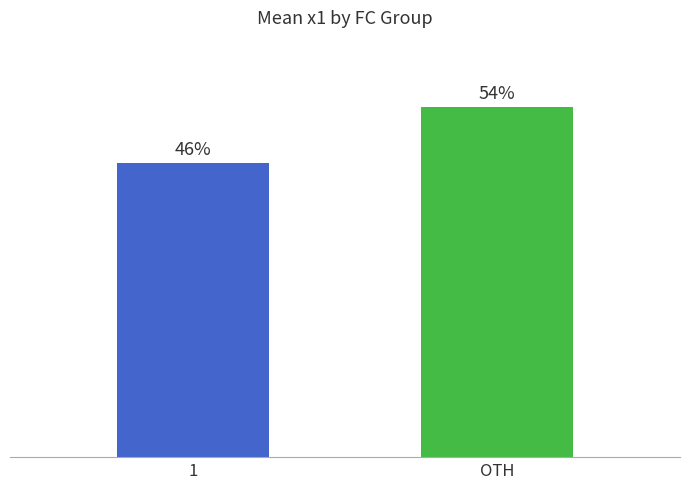

What is the difference between the maximum and minimum values in the x1 series?

7.1